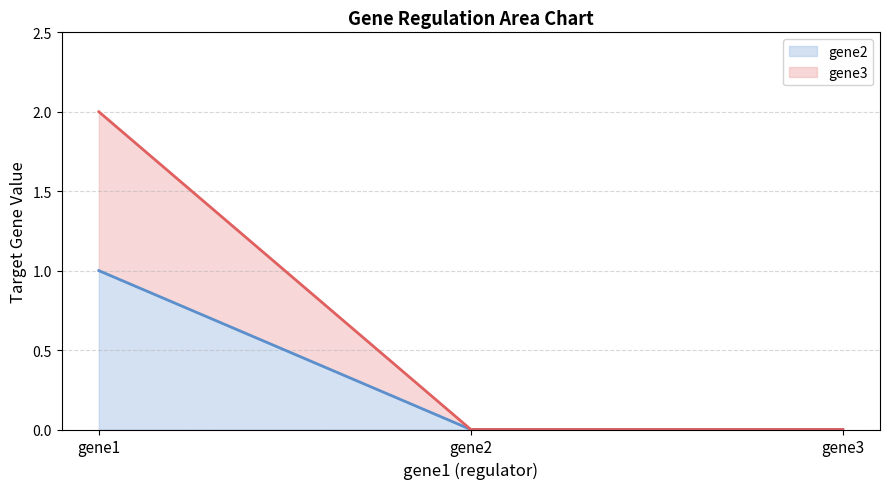

List the labels in order of gene3 value, smallest first.

gene2, gene3, gene1